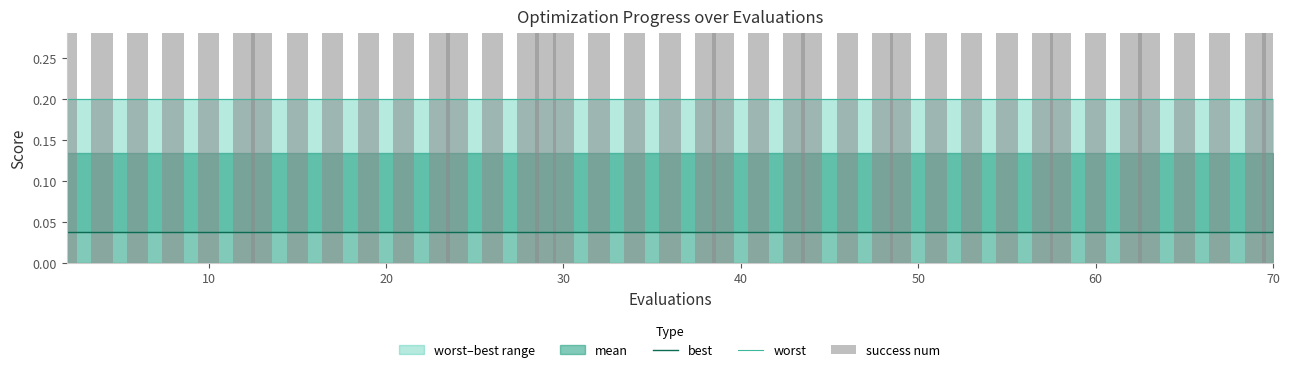

Which series has the largest total across all categories?

success num